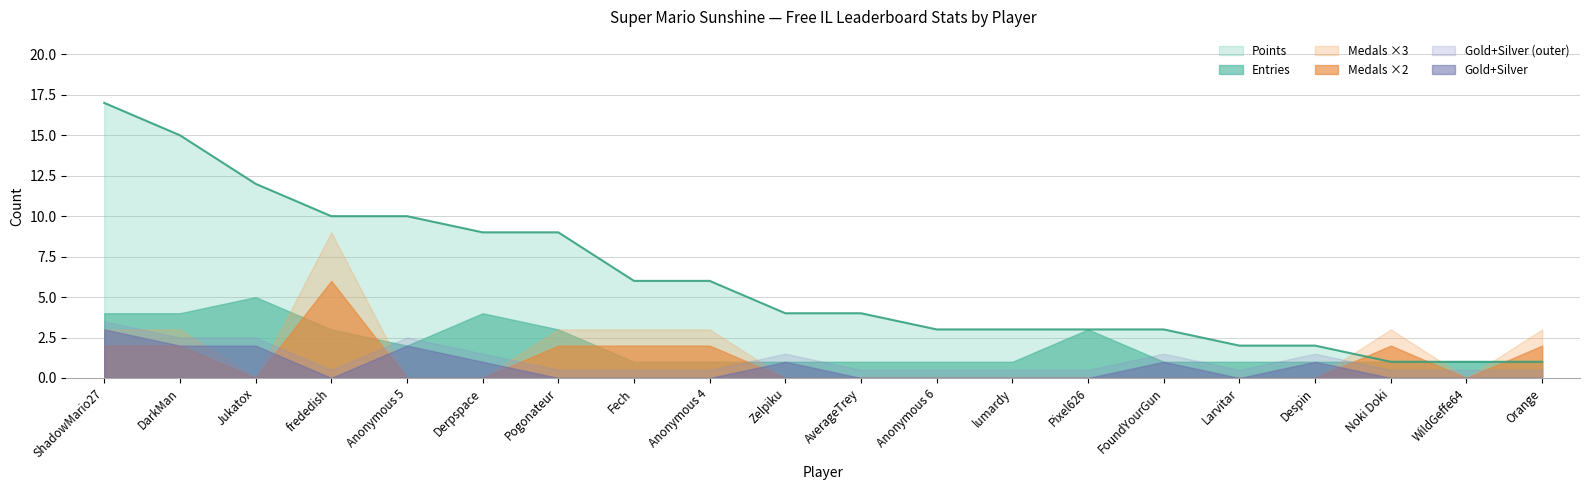

How many data points in Points are above 4?

9